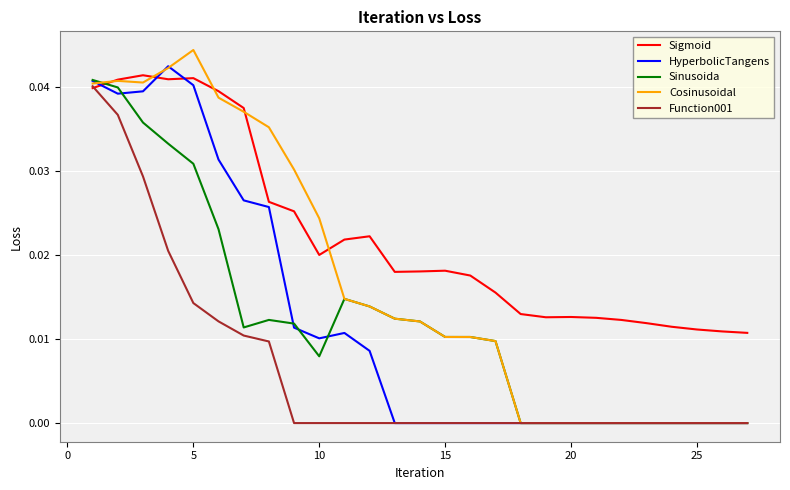

List the series in order of their peak value, highest first.

Cosinusoidal, HyperbolicTangens, Sigmoid, Sinusoida, Function001